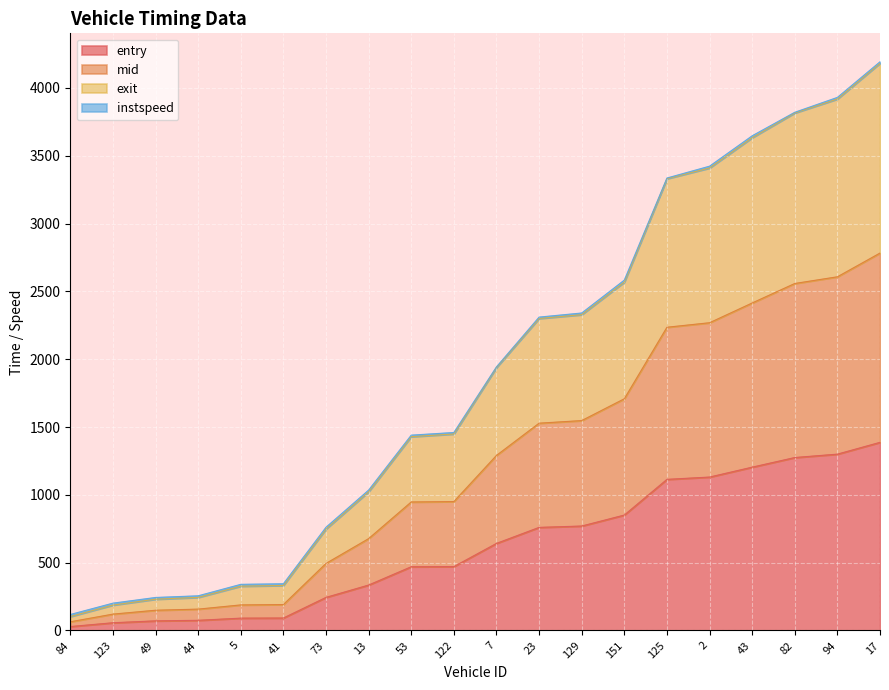

True or false: mid and exit cross at least once.

False